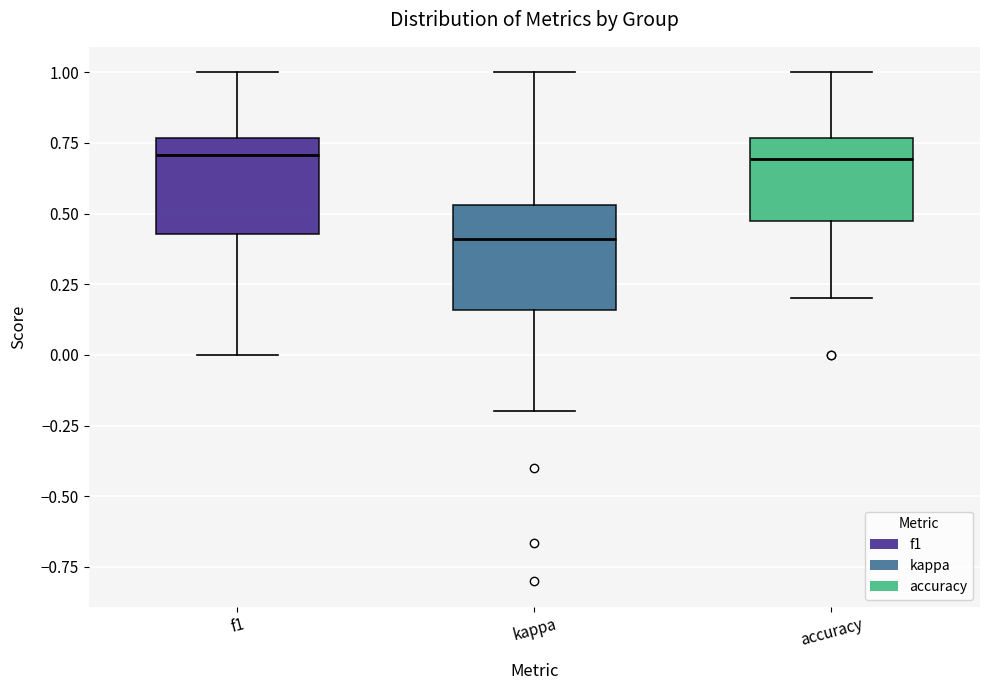

Where does the median line of the box for f1 sit on the y-axis? The values are not printed on the chart, so give them approximately, as read against the axis.

0.70